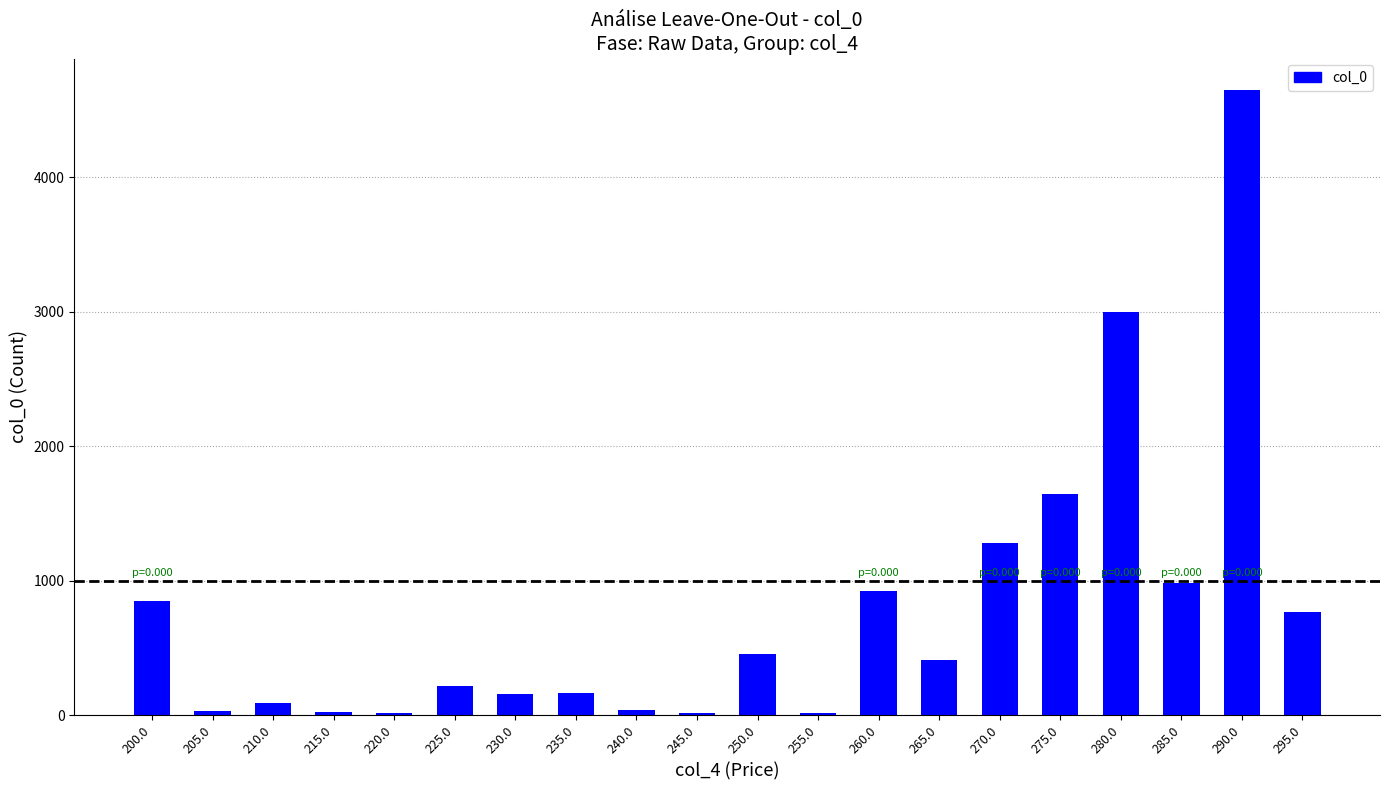

At which label does the data first exceed 413?

200.0